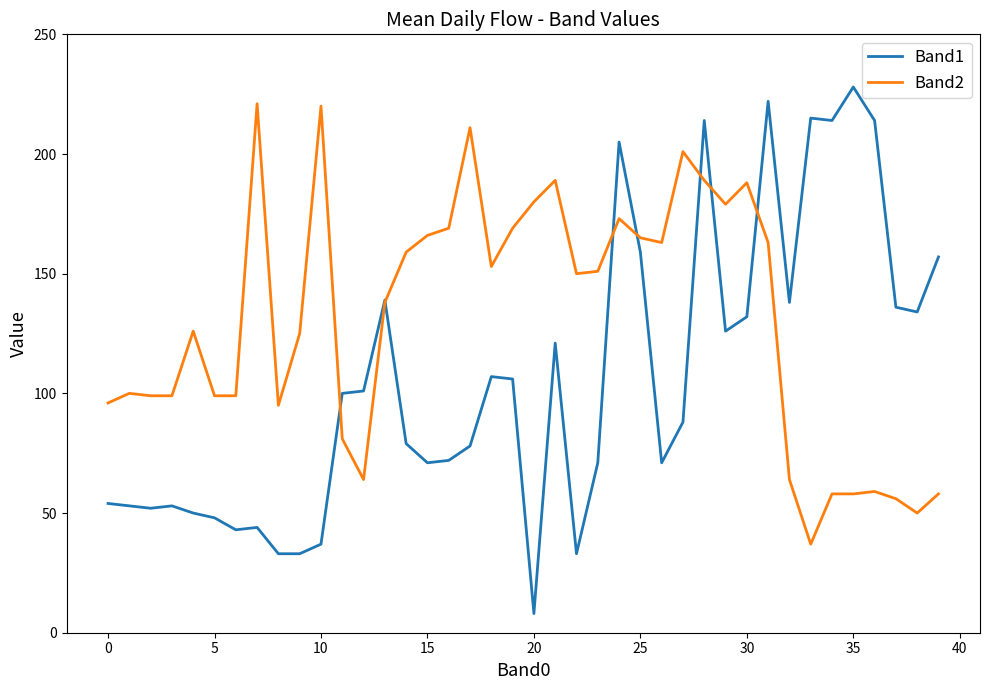

Reading left to right, list all the values displayed in this chart.

Band1: 54	53	52	53	50	48	43	44	33	33	37	100	101	139	79	71	72	78	107	106	8	121	33	71	205	159	71	88	214	126	132	222	138	215	214	228	214	136	134	157
Band2: 96	100	99	99	126	99	99	221	95	125	220	81	64	138	159	166	169	211	153	169	180	189	150	151	173	165	163	201	189	179	188	163	64	37	58	58	59	56	50	58